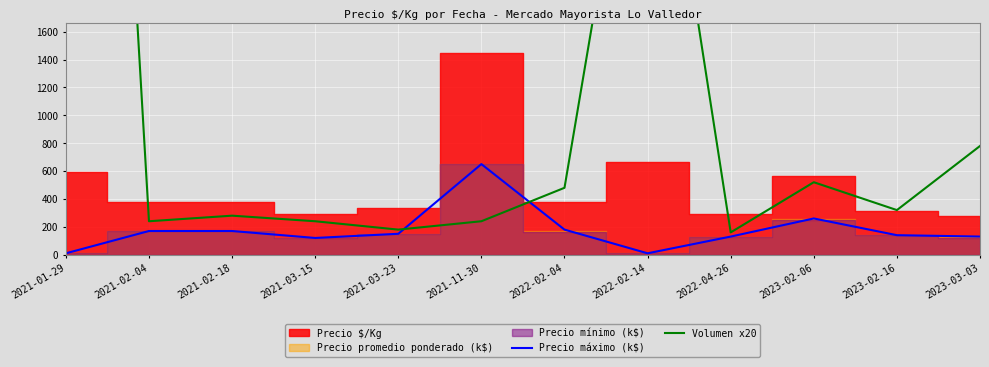

What position from the left is 2022-02-14?

8